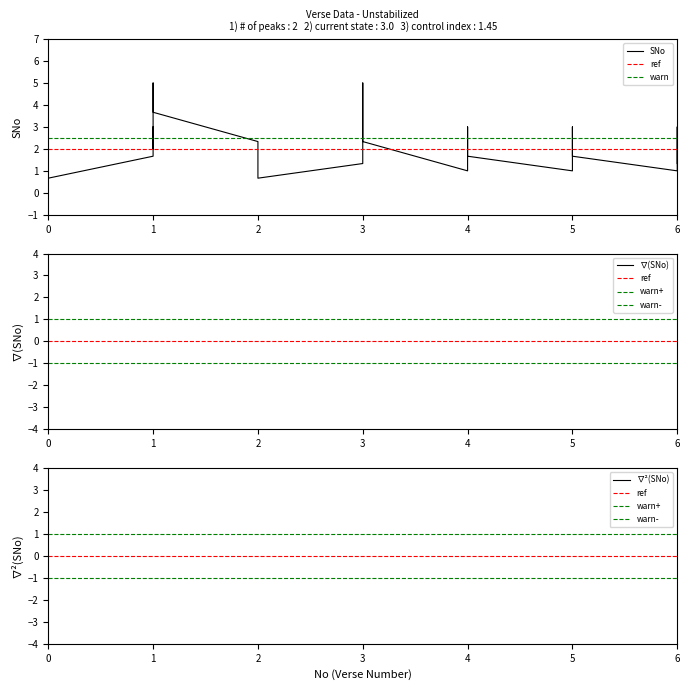

The chart shows a value of 2 at 4. True or false?

False